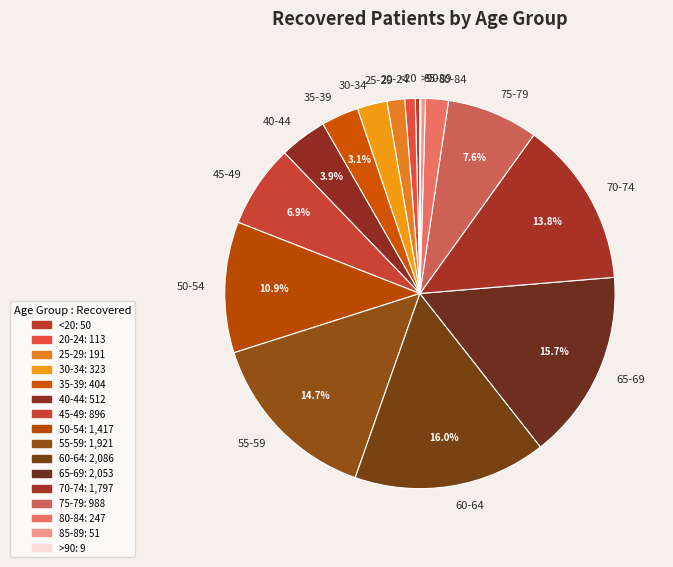

Is it true that <20 is 14% of the pie?

False